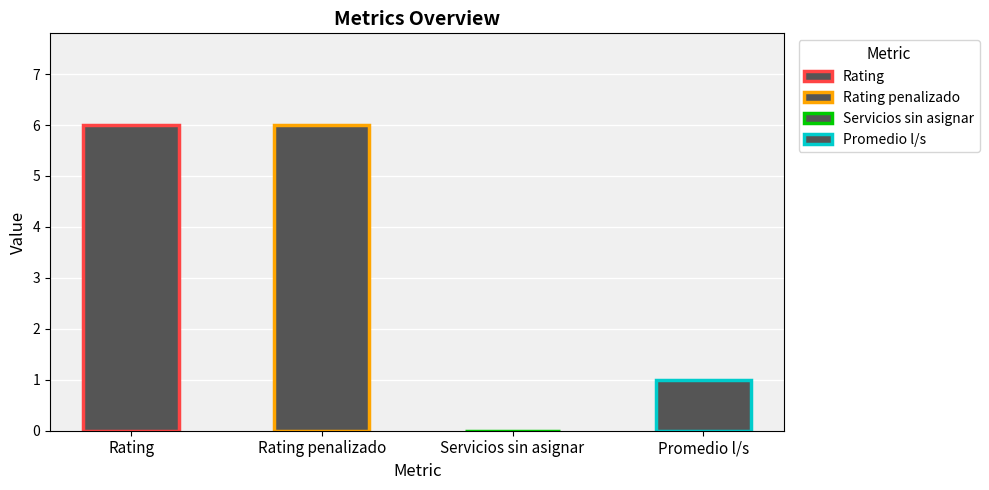

The chart shows a value of 6 at Rating penalizado. True or false?

True